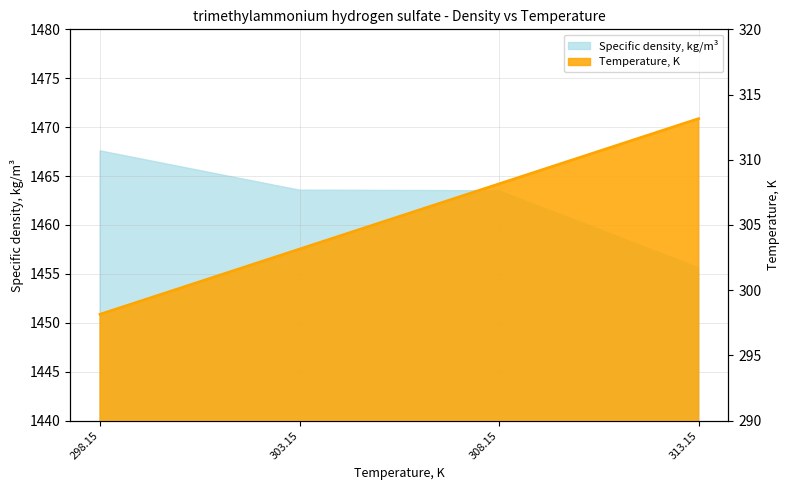

Where does the data first go above 308?

308.15